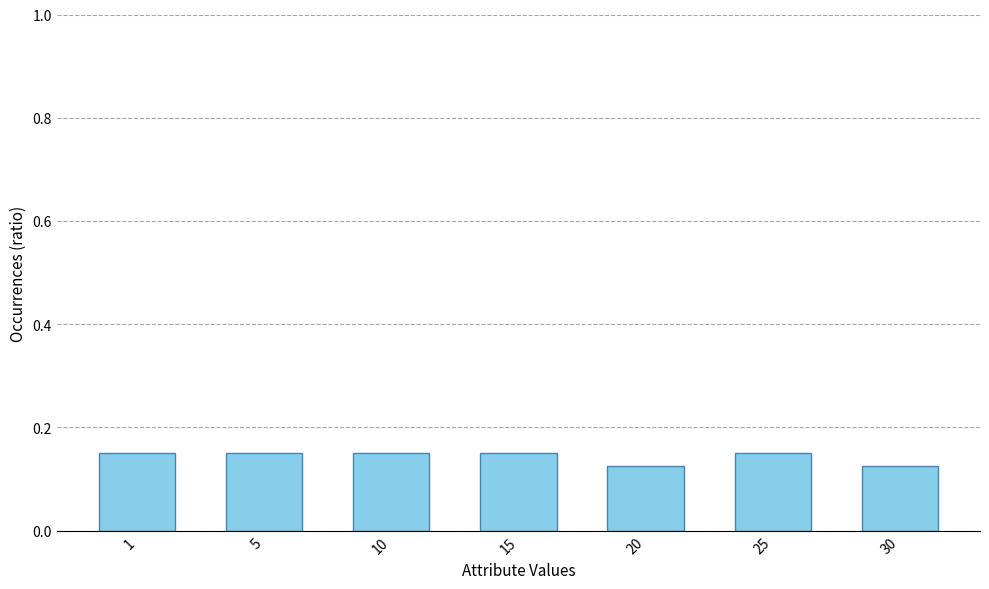

What is the sum of the values at 1 and 25?

0.3